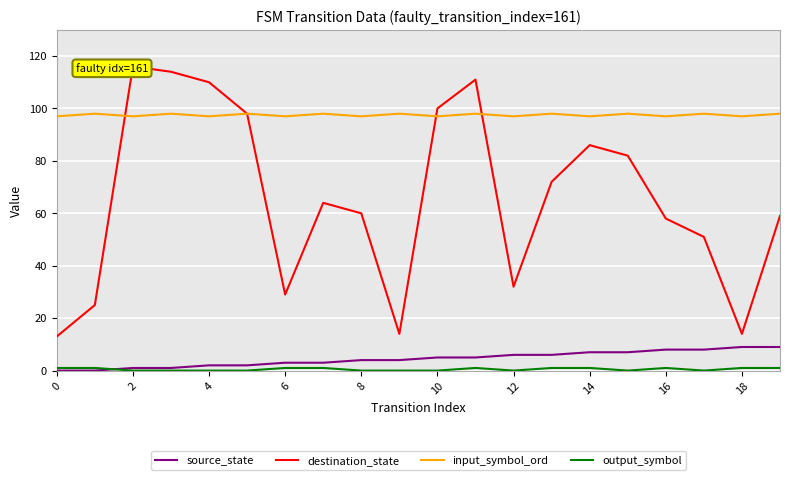

Which series has the widest spread of values?

destination_state